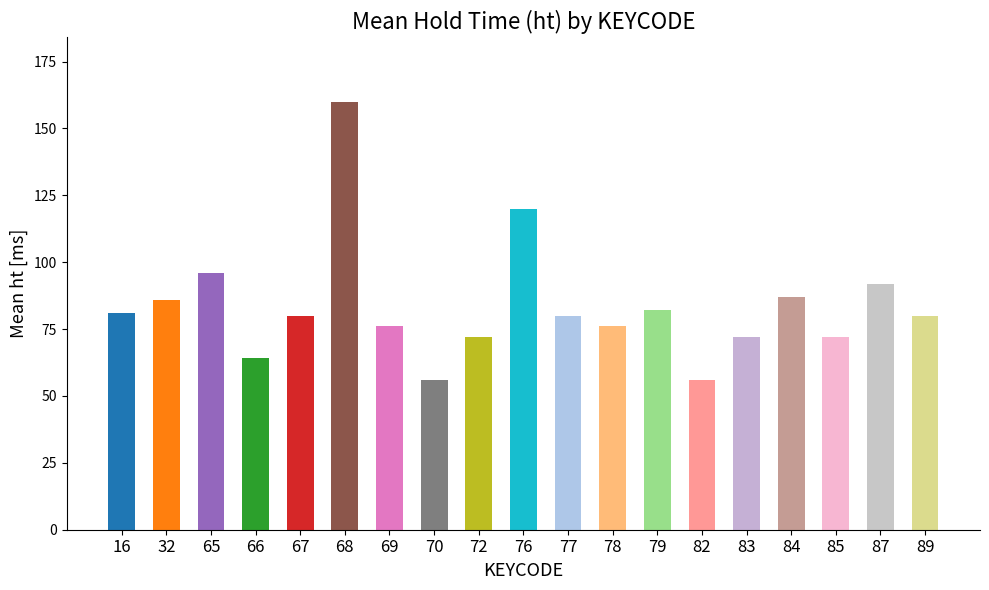

The value at 72 is 37. True or false?

False